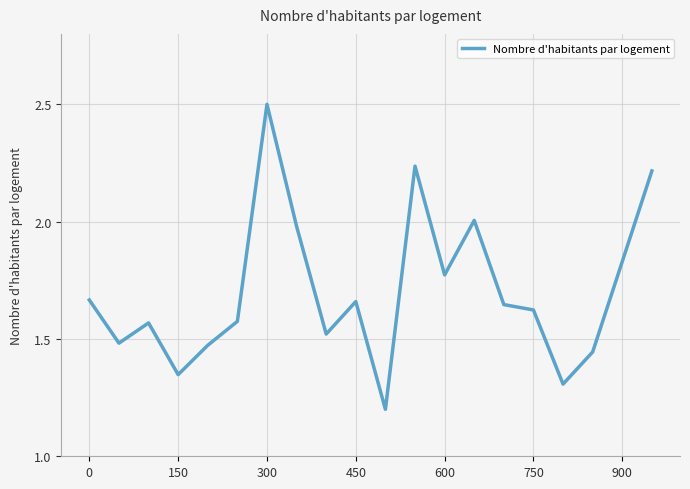

What is the minimum value shown in the chart?

1.2